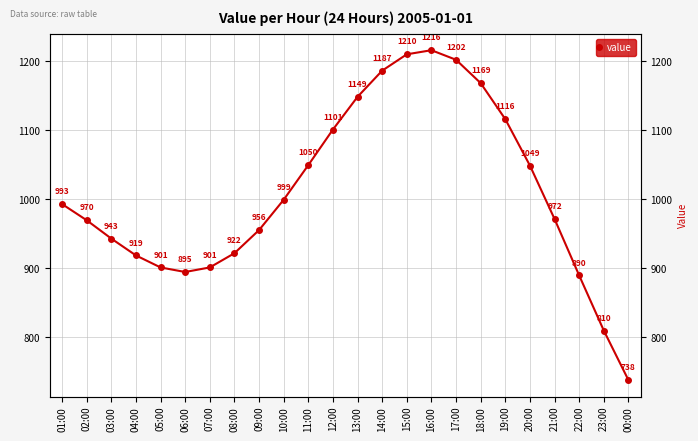

Reading right to left, list all the values displayed in this chart.

00:00=738.2	23:00=809.9	22:00=889.8	21:00=971.6	20:00=1049.1	19:00=1116.3	18:00=1168.5	17:00=1202.4	16:00=1216.2	15:00=1210.3	14:00=1186.6	13:00=1148.6	12:00=1101.2	11:00=1049.6	10:00=999.4	09:00=955.5	08:00=921.9	07:00=901.4	06:00=894.8	05:00=901.4	04:00=918.8	03:00=943.2	02:00=969.8	01:00=993.2